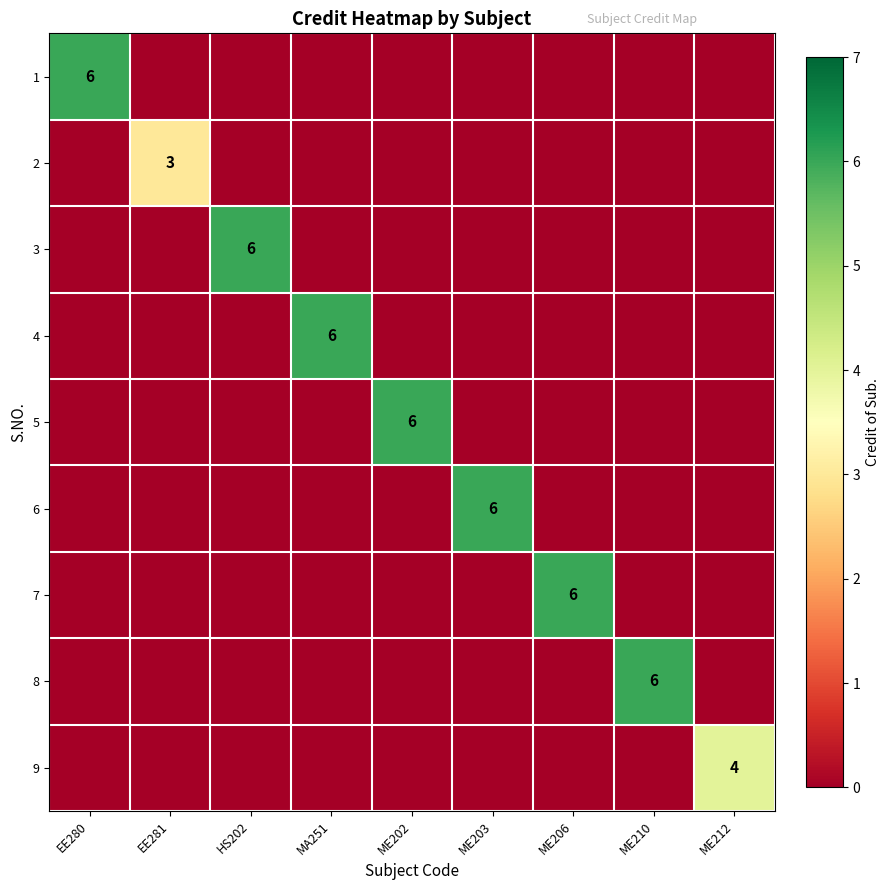

List the series in order of their peak value, highest first.

1, 3, 4, 5, 6, 7, 8, 9, 2